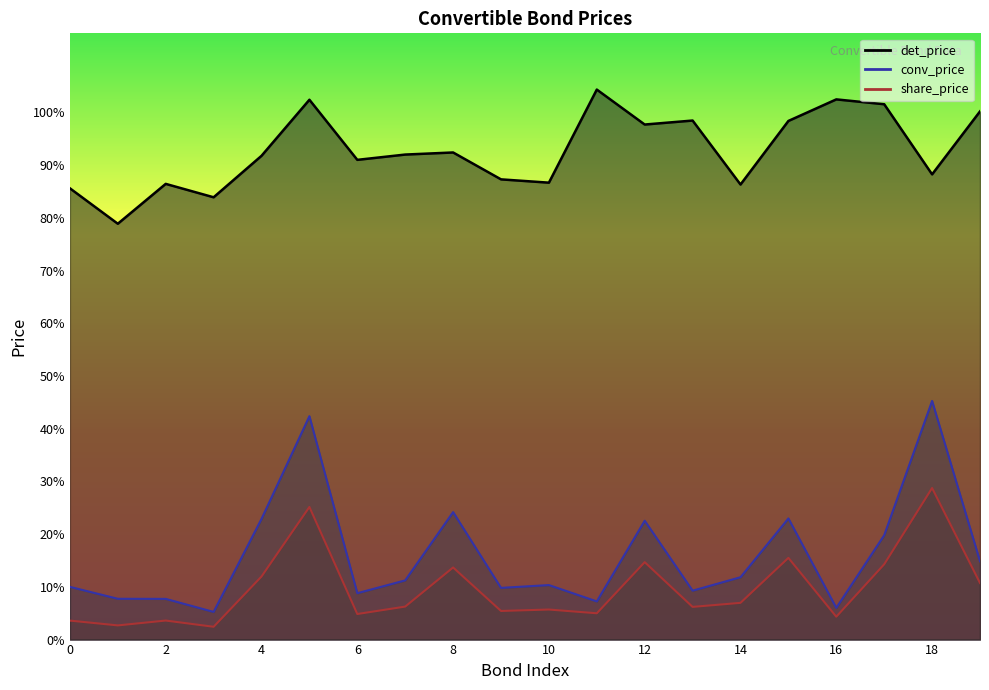

The conv_price series shows 10.2 at 11. True or false?

False